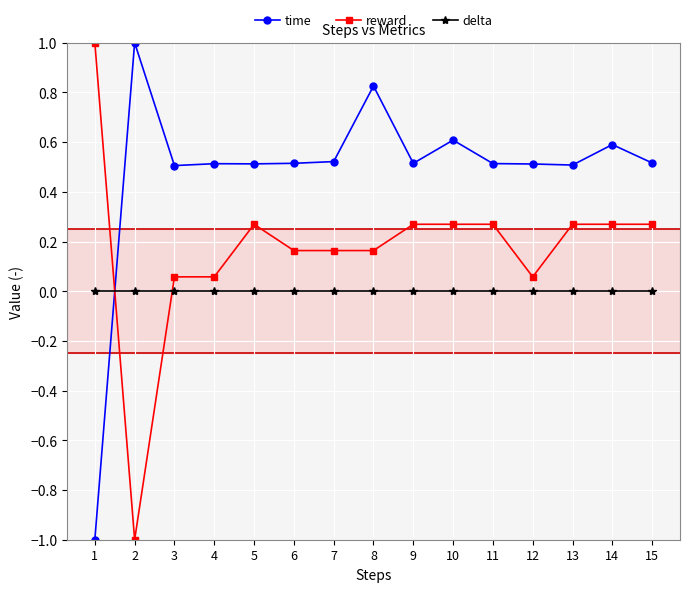

Rank the series at 5 from highest to lowest value.

time, reward, delta